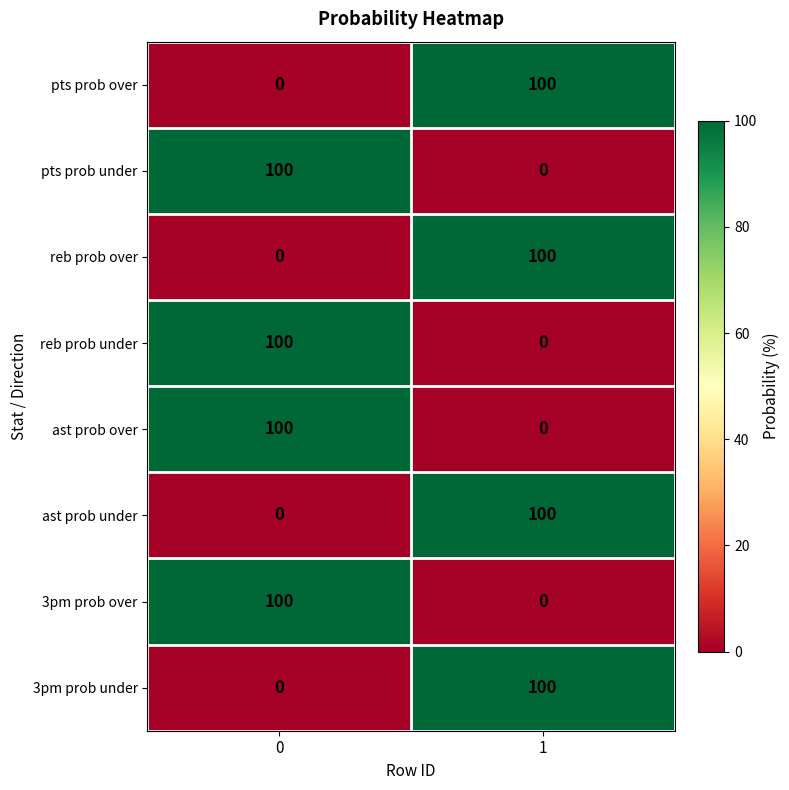

How many categories are shown in the chart?

2